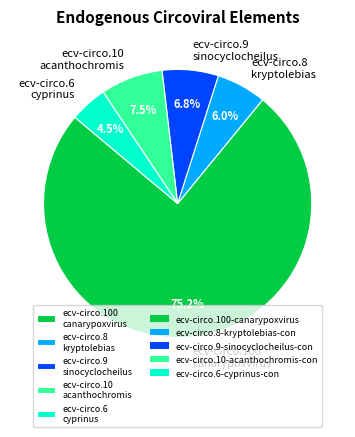

Between ecv-circo.10 acanthochromis and ecv-circo.8 kryptolebias, which is larger?

ecv-circo.10 acanthochromis